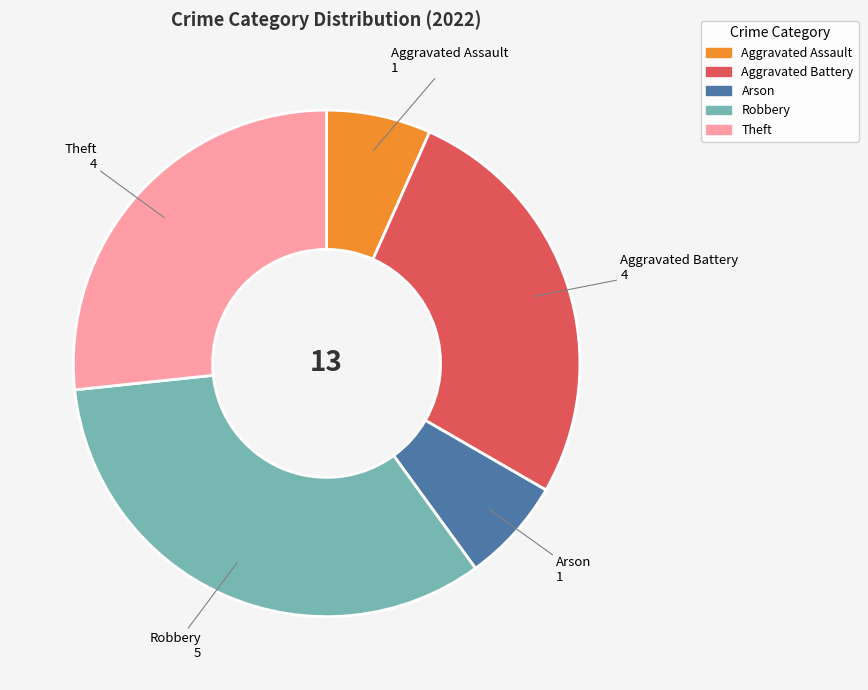

True or false: Theft accounts for 12% of the total.

False